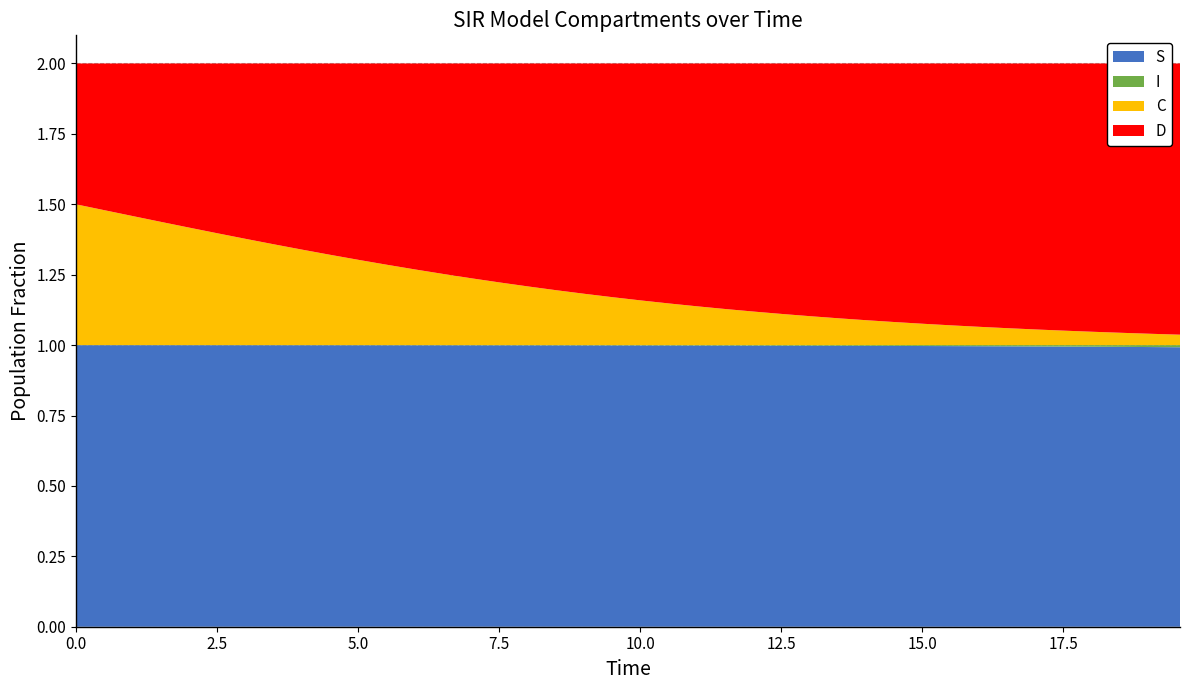

Reading left to right, list all the values displayed in this chart.

S: 1.0	1.0	1.0	1.0	1.0	1.0	1.0	1.0	1.0	1.0	1.0	1.0	1.0	1.0	1.0	1.0	1.0	1.0	1.0	1.0	1.0	1.0	1.0	1.0	1.0	1.0	1.0	1.0	1.0	1.0	1.0	1.0	1.0	1.0	1.0	1.0	1.0	1.0	1.0	1.0
I: 0.0	0.0	0.0	0.0	0.0	0.0	0.0	0.0	0.0	0.0	0.0	0.0	0.0	0.0	0.0	0.0	0.0	0.0	0.0	0.0	0.0	0.0	0.0	0.0	0.0	0.0	0.0	0.0	0.0	0.0	0.0	0.0	0.0	0.0	0.0	0.0	0.0	0.0	0.0	0.0
C: 0.5	0.5	0.5	0.4	0.4	0.4	0.4	0.4	0.3	0.3	0.3	0.3	0.3	0.3	0.2	0.2	0.2	0.2	0.2	0.2	0.2	0.1	0.1	0.1	0.1	0.1	0.1	0.1	0.1	0.1	0.1	0.1	0.1	0.1	0.1	0.1	0.0	0.0	0.0	0.0
D: 0.5	0.5	0.5	0.6	0.6	0.6	0.6	0.6	0.7	0.7	0.7	0.7	0.7	0.7	0.8	0.8	0.8	0.8	0.8	0.8	0.8	0.9	0.9	0.9	0.9	0.9	0.9	0.9	0.9	0.9	0.9	0.9	0.9	0.9	0.9	0.9	1.0	1.0	1.0	1.0